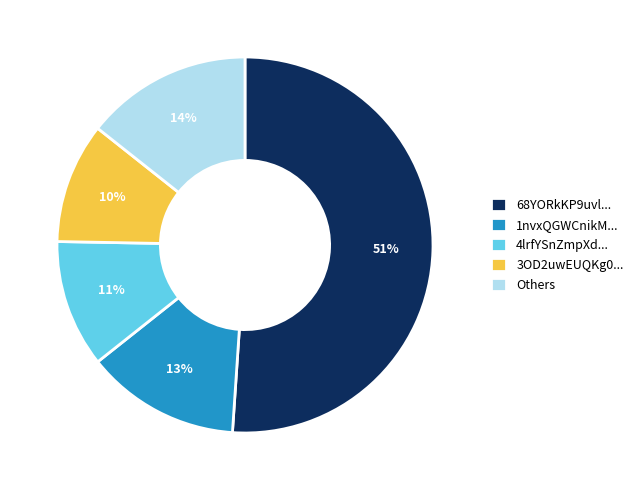

Which category has the smallest portion of the pie?

3OD2uwEUQKg0...